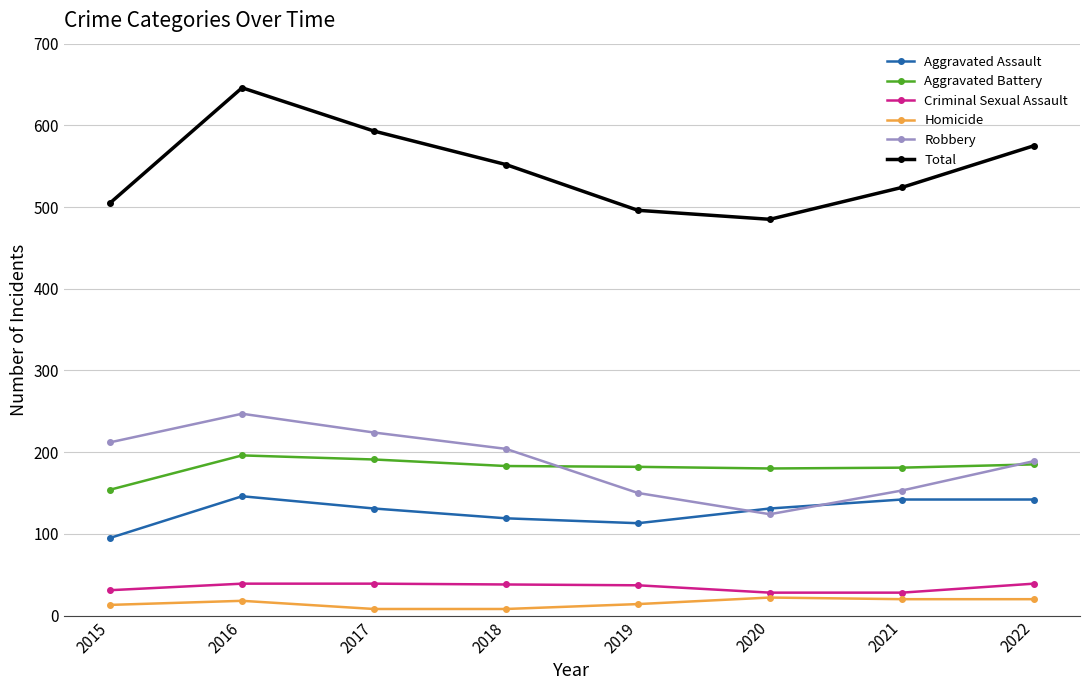

What is the maximum value shown in the chart?

646